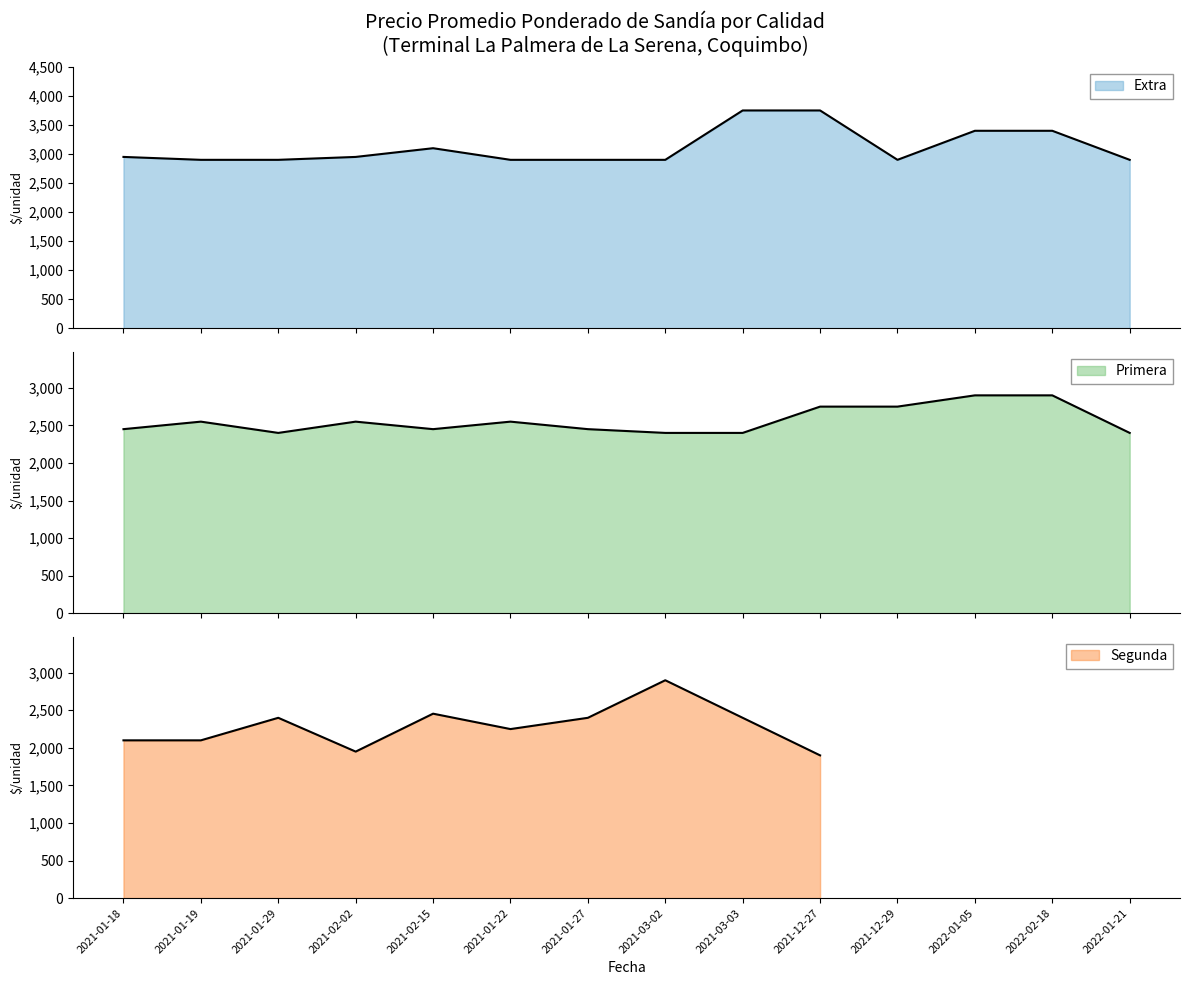

What is the difference between the second highest and second lowest values in the Primera series?

500